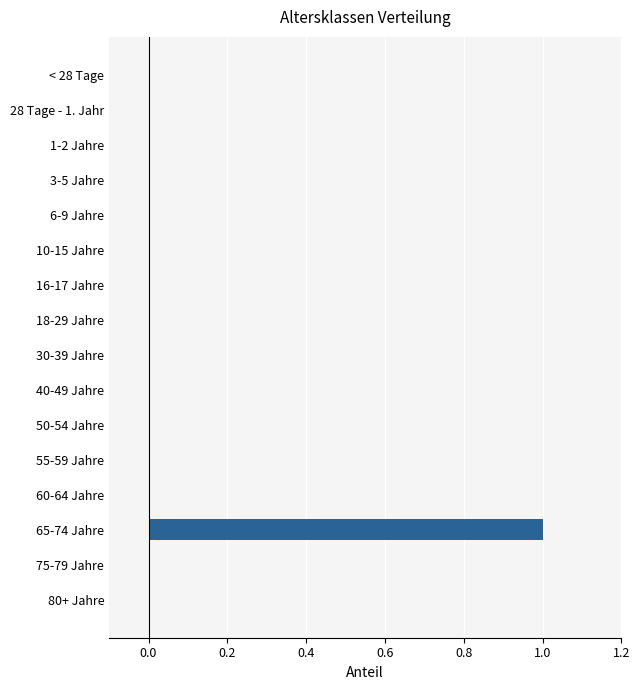

The chart shows a value of 0 at 6-9 Jahre. True or false?

True